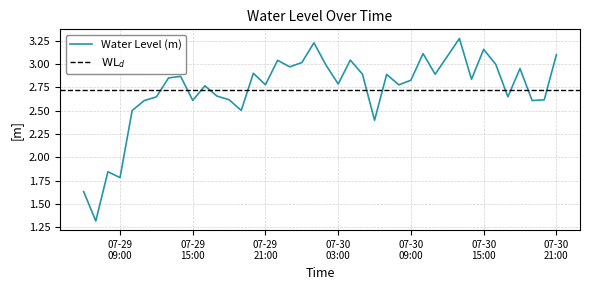

Which label corresponds to the largest value in the chart?

2025-07-30 13:00:00